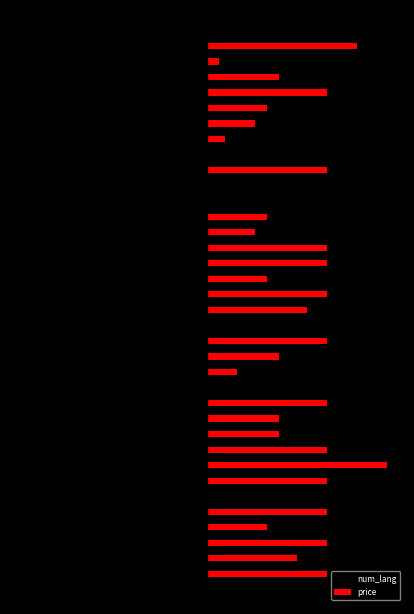

What are all the series names shown in the legend?

num_lang, price